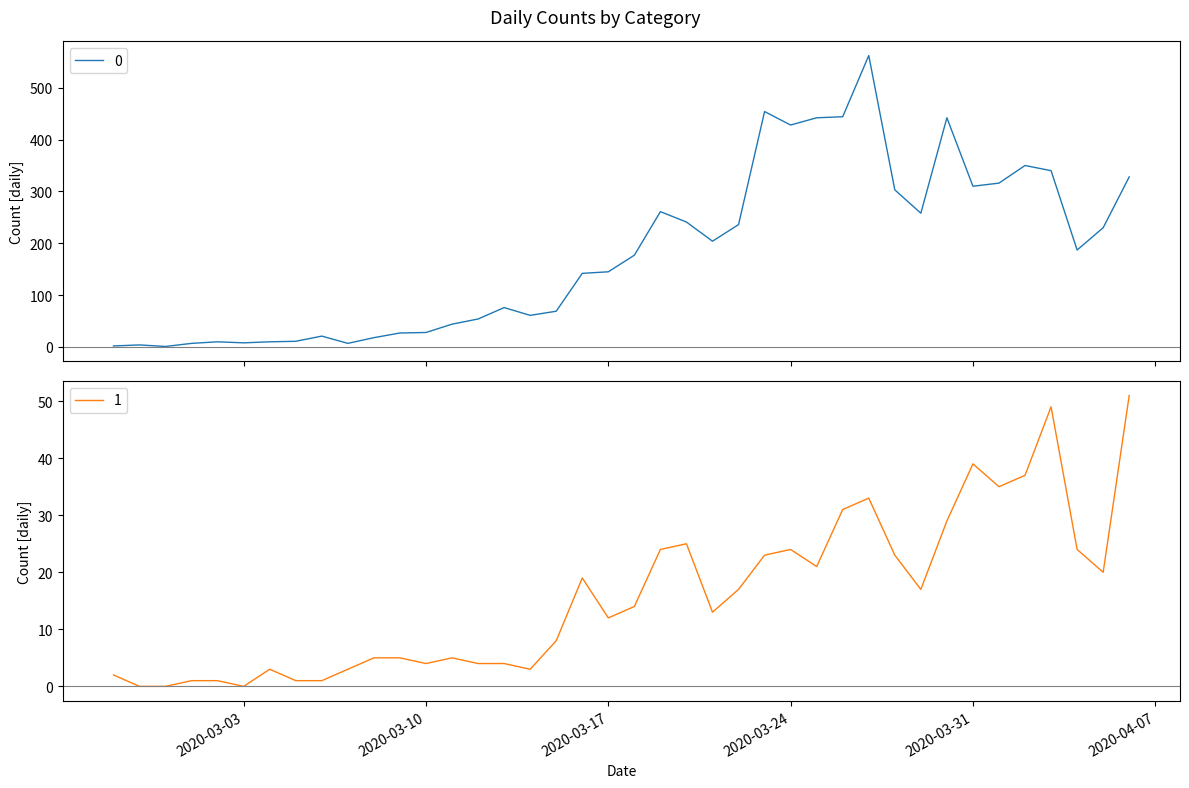

Where is 0 nearest to the value 281?

2020-03-19